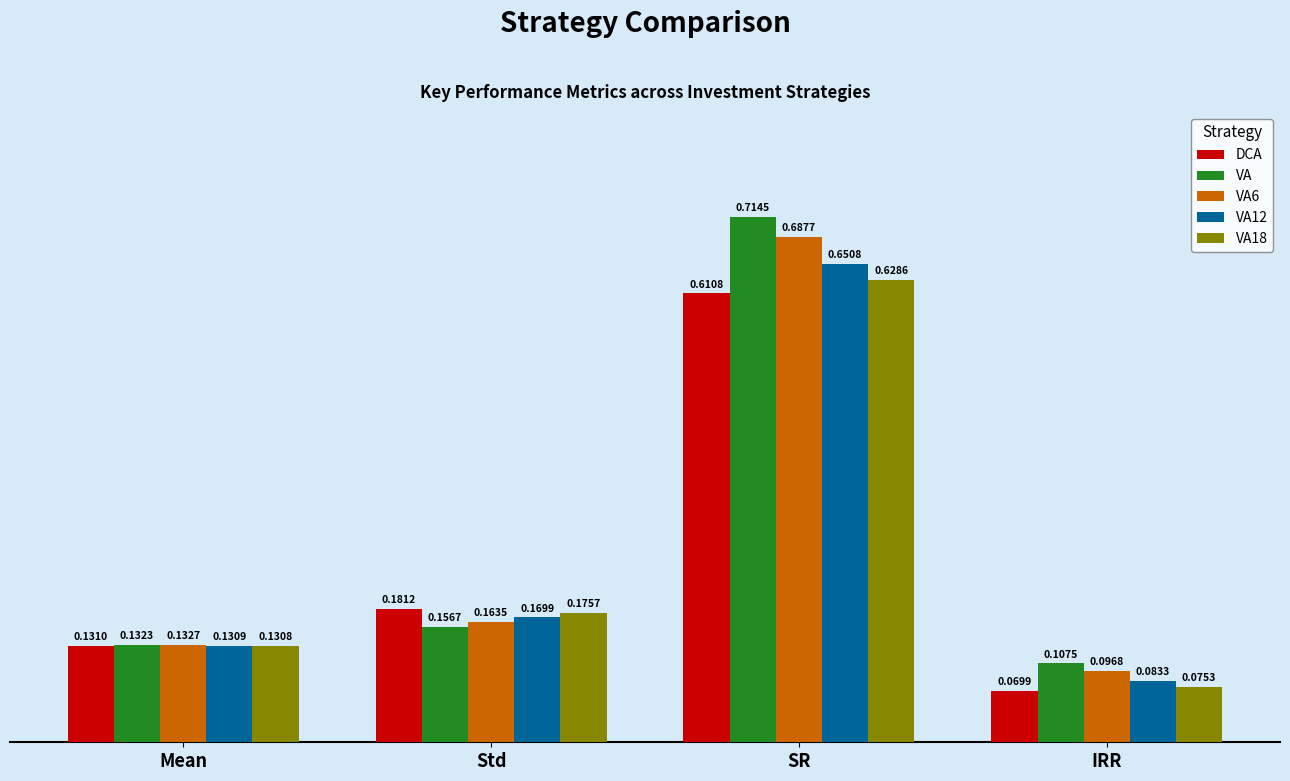

Between Mean and Std, which series saw the biggest shift?

DCA